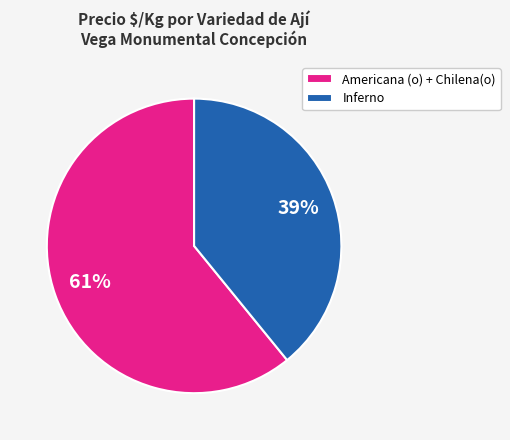

Between Inferno and Americana (o) + Chilena(o), which is larger?

Americana (o) + Chilena(o)